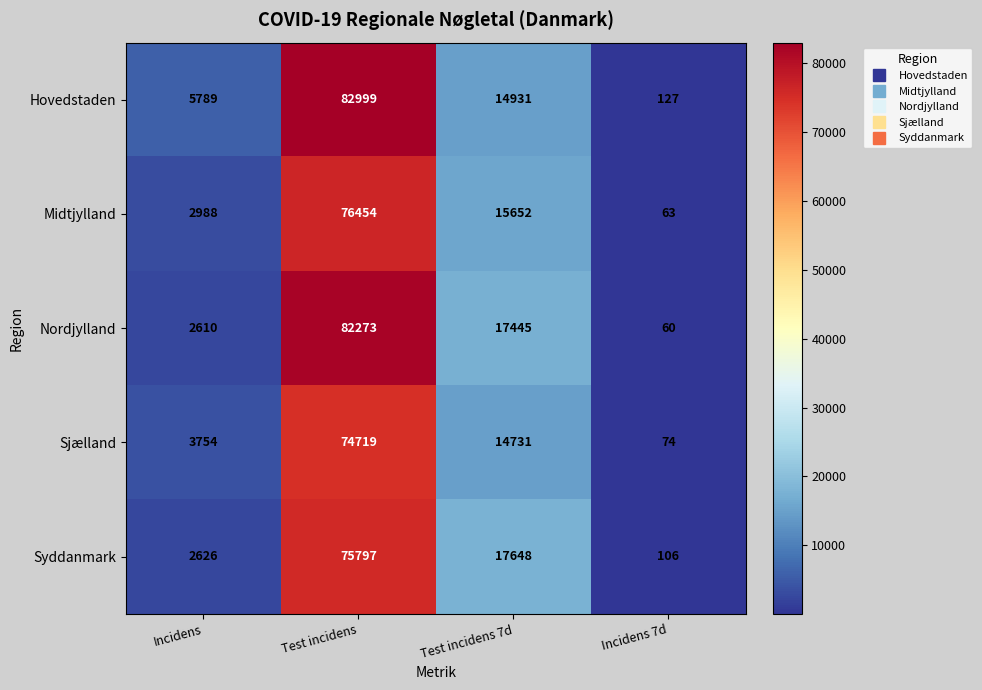

Count the number of data series in this chart.

5